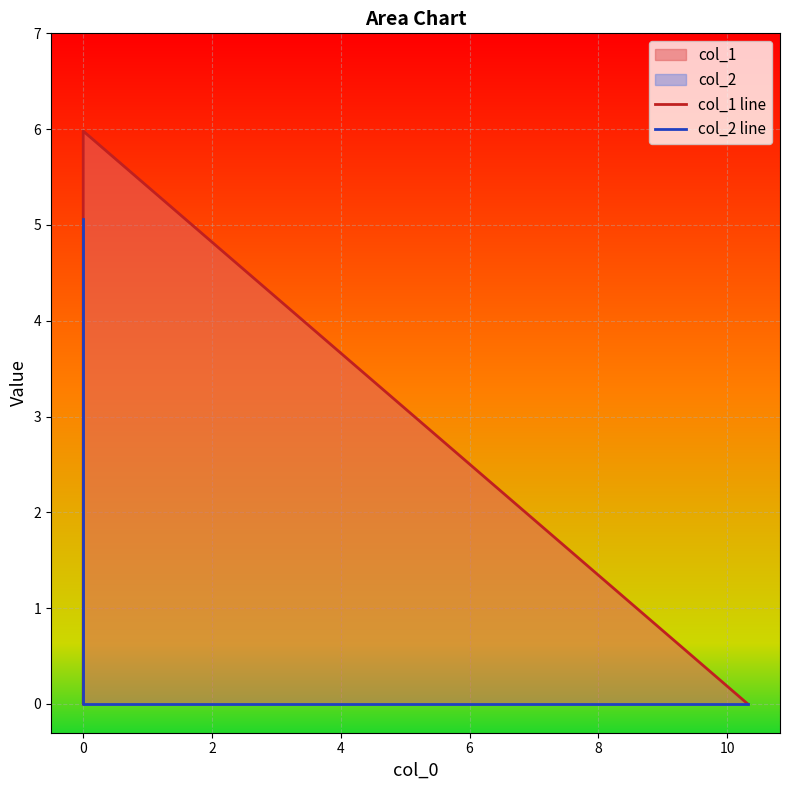

What value does the col_1 line series have at 0?

6.0